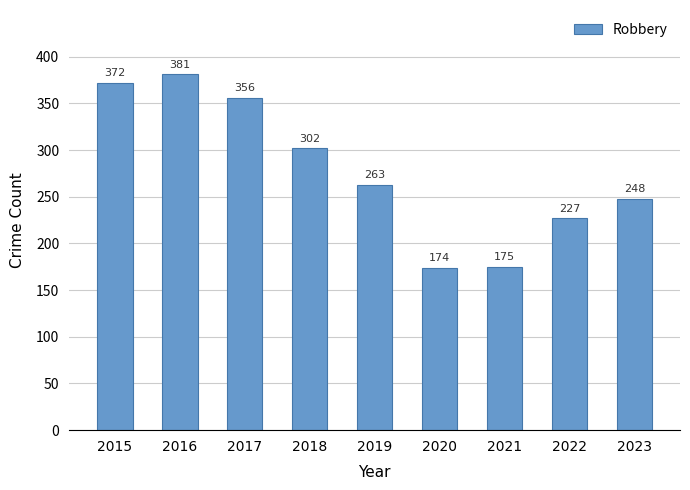

Reading left to right, extract all data points from this chart.

372	381	356	302	263	174	175	227	248